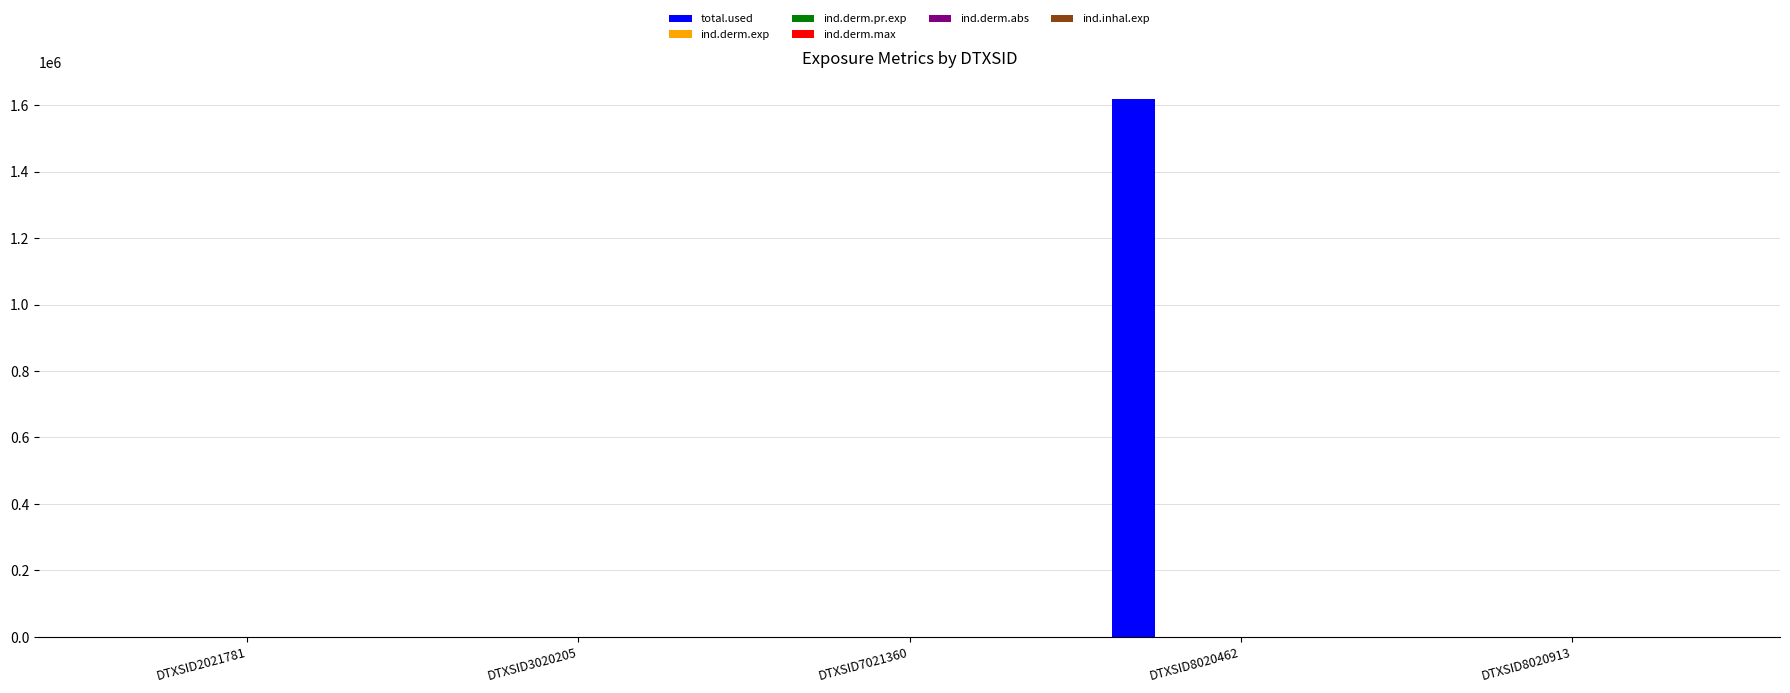

Are the bars horizontal?

No